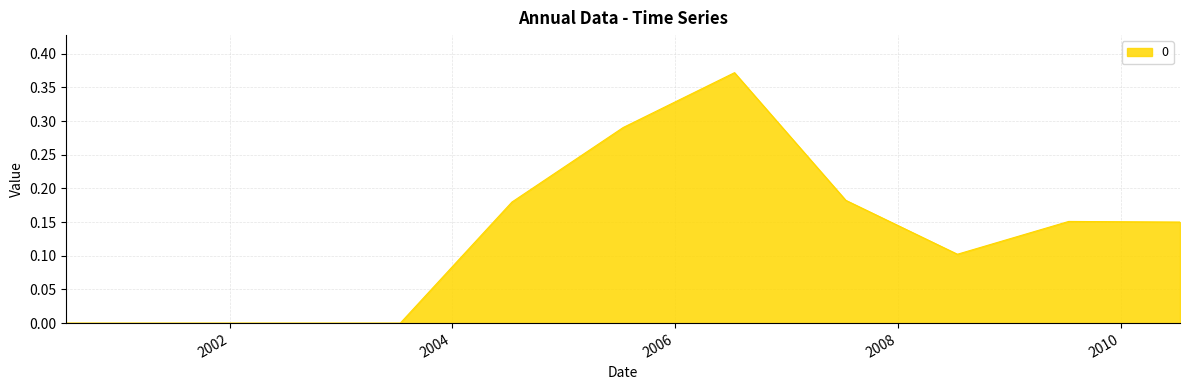

How many lines are shown in the chart?

1